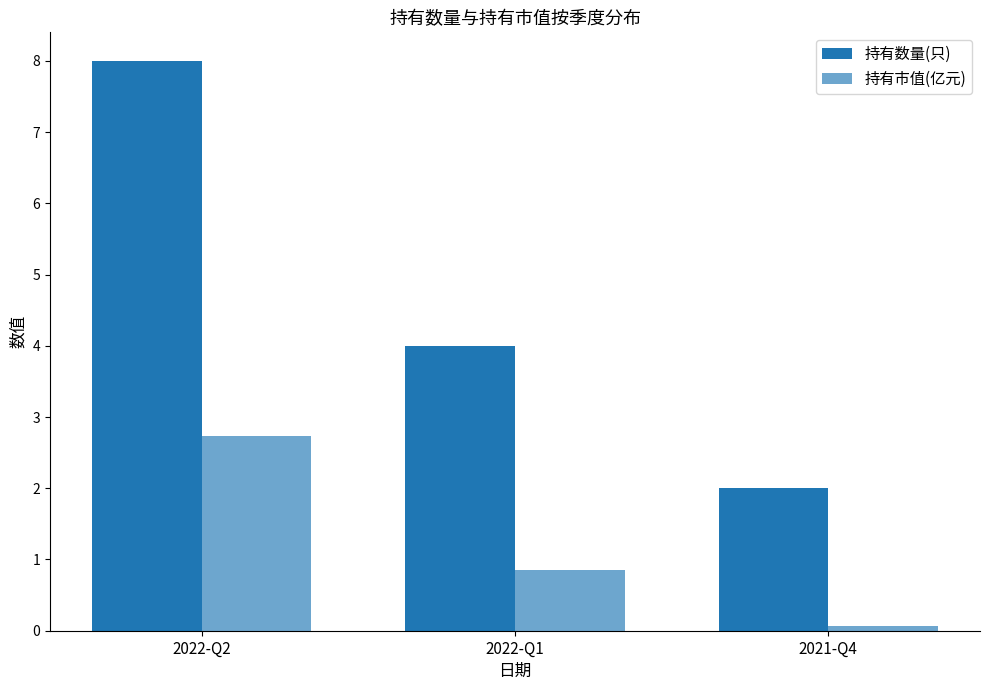

Reading left to right, list all the values displayed in this chart.

持有数量(只): 2022-Q2=8.0	2022-Q1=4.0	2021-Q4=2.0
持有市值(亿元): 2022-Q2=2.7	2022-Q1=0.8	2021-Q4=0.1